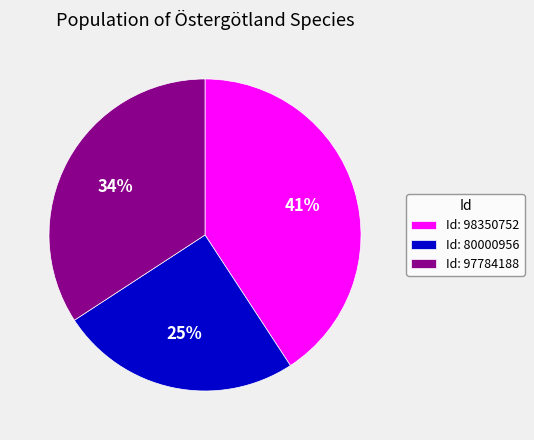

What is the smallest slice in the pie chart?

Id: 80000956